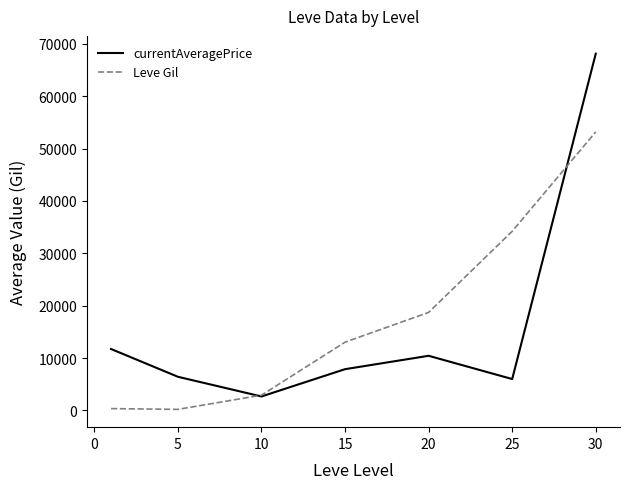

After their last crossing, which series has the higher values: Leve Gil or currentAveragePrice?

currentAveragePrice